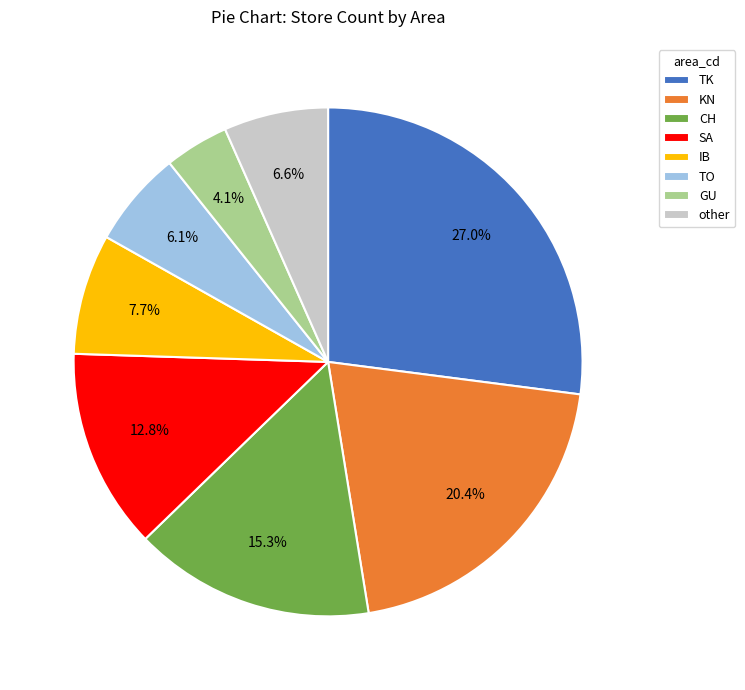

Does KN represent more than half of the total?

No